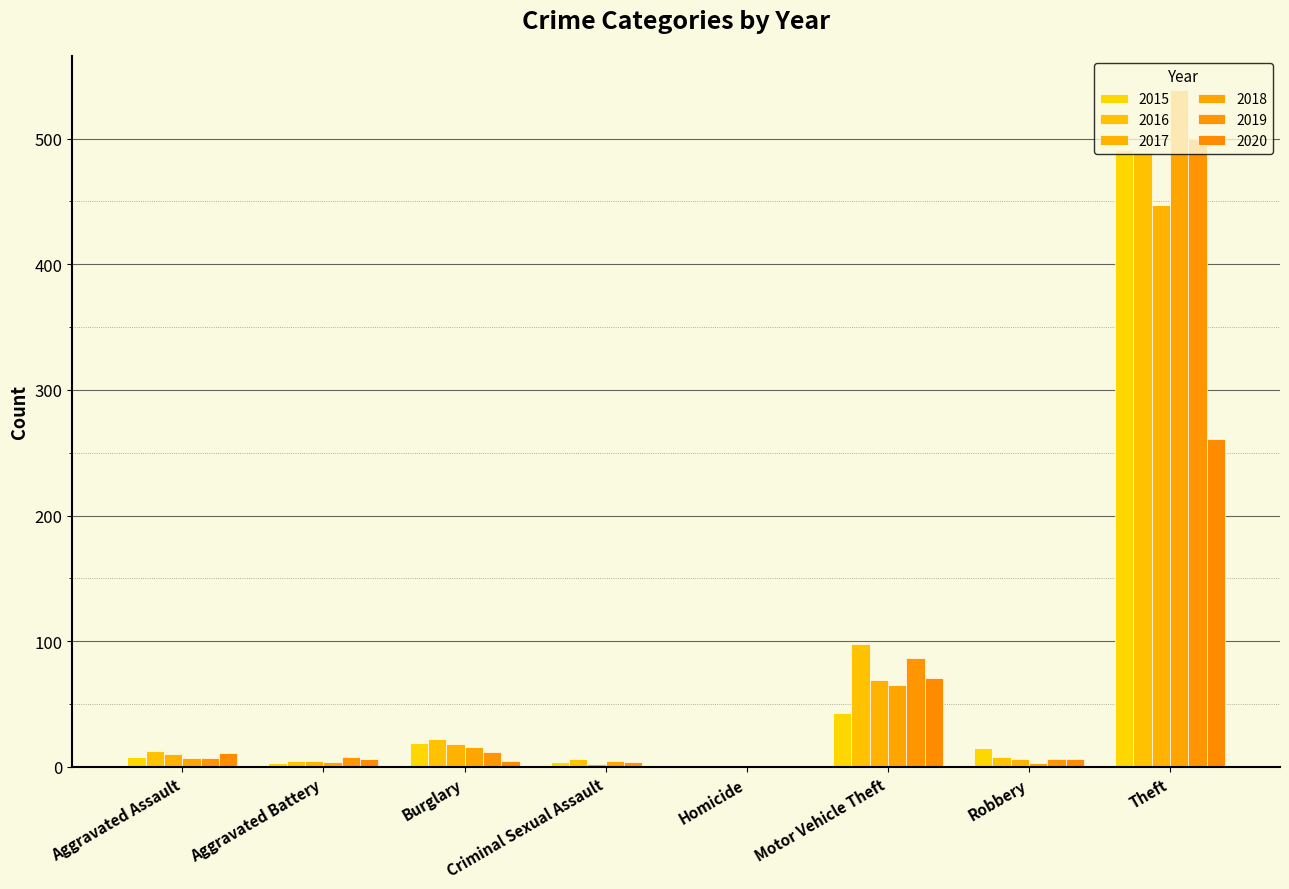

What is the approximate value of 2015 at Homicide?

1